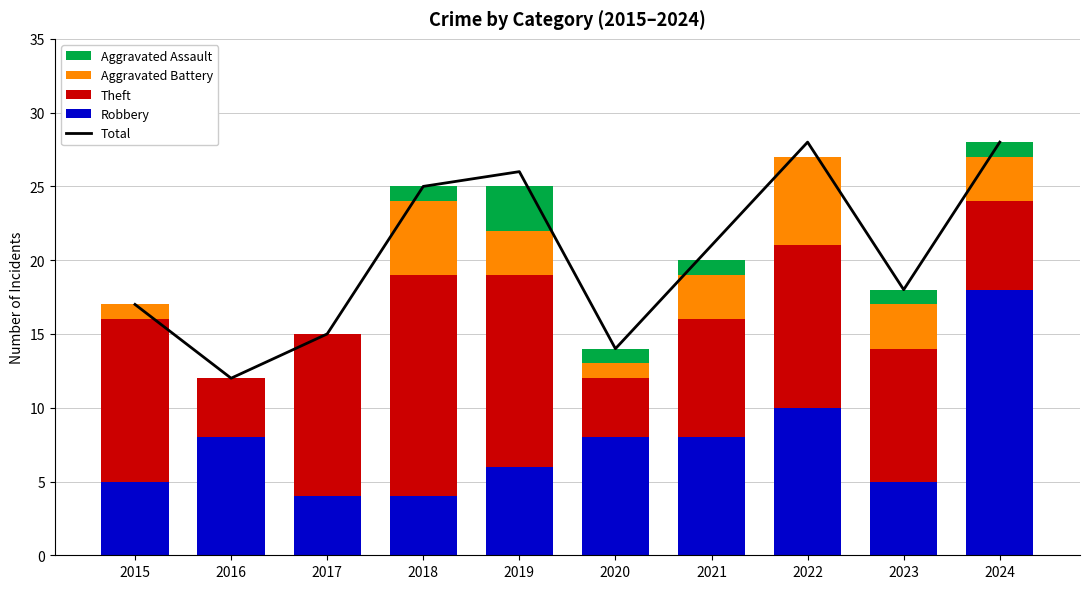

Rank the series by their maximum value, from lowest to highest.

Aggravated Assault, Aggravated Battery, Theft, Robbery, Total